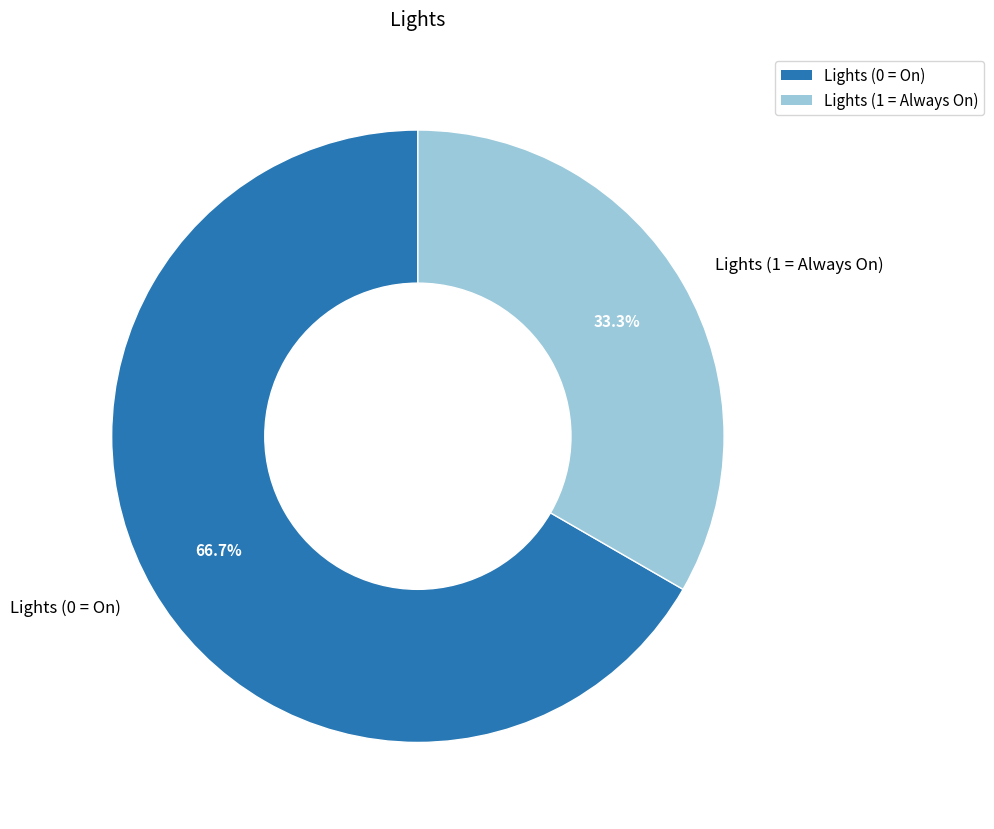

How many slices are in this pie chart?

2